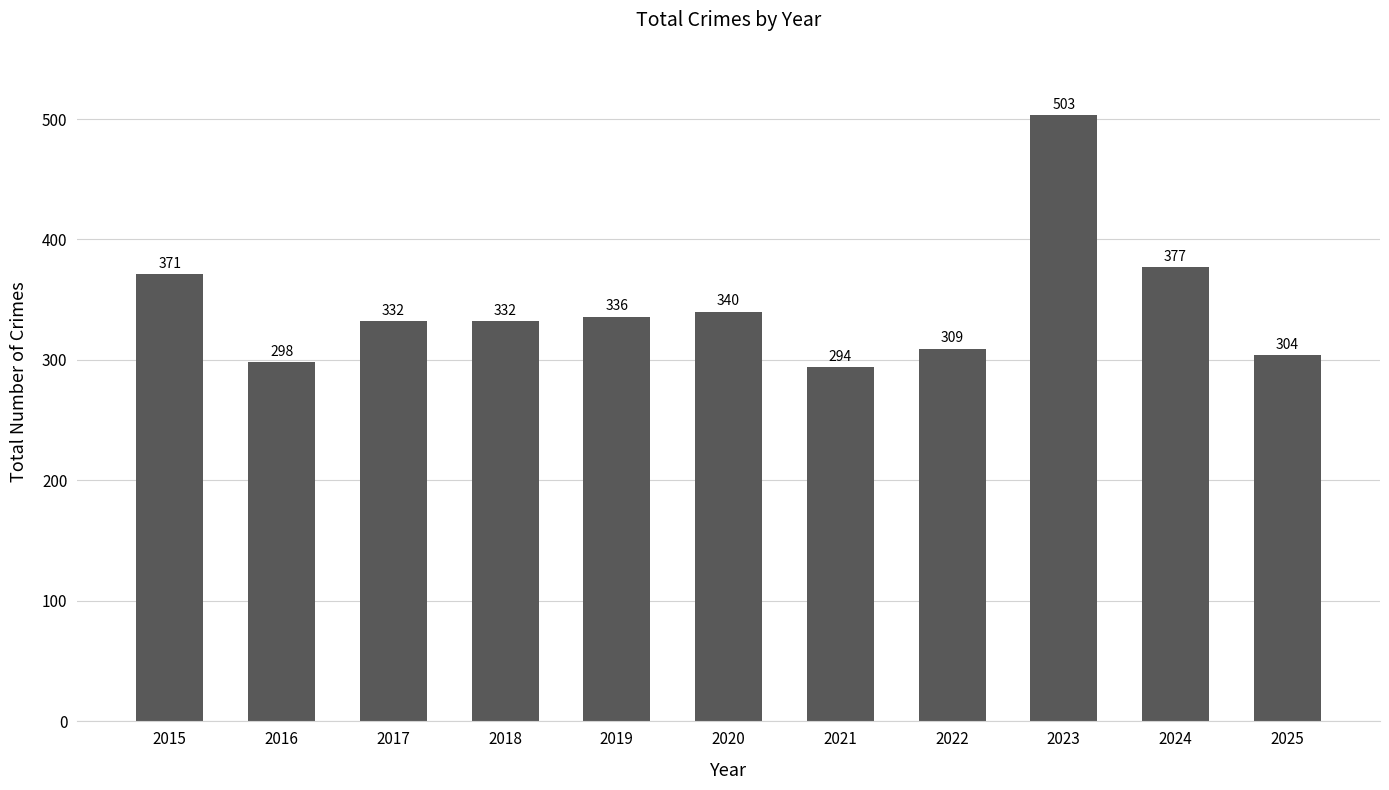

At which category does the chart reach its peak across all series?

2023